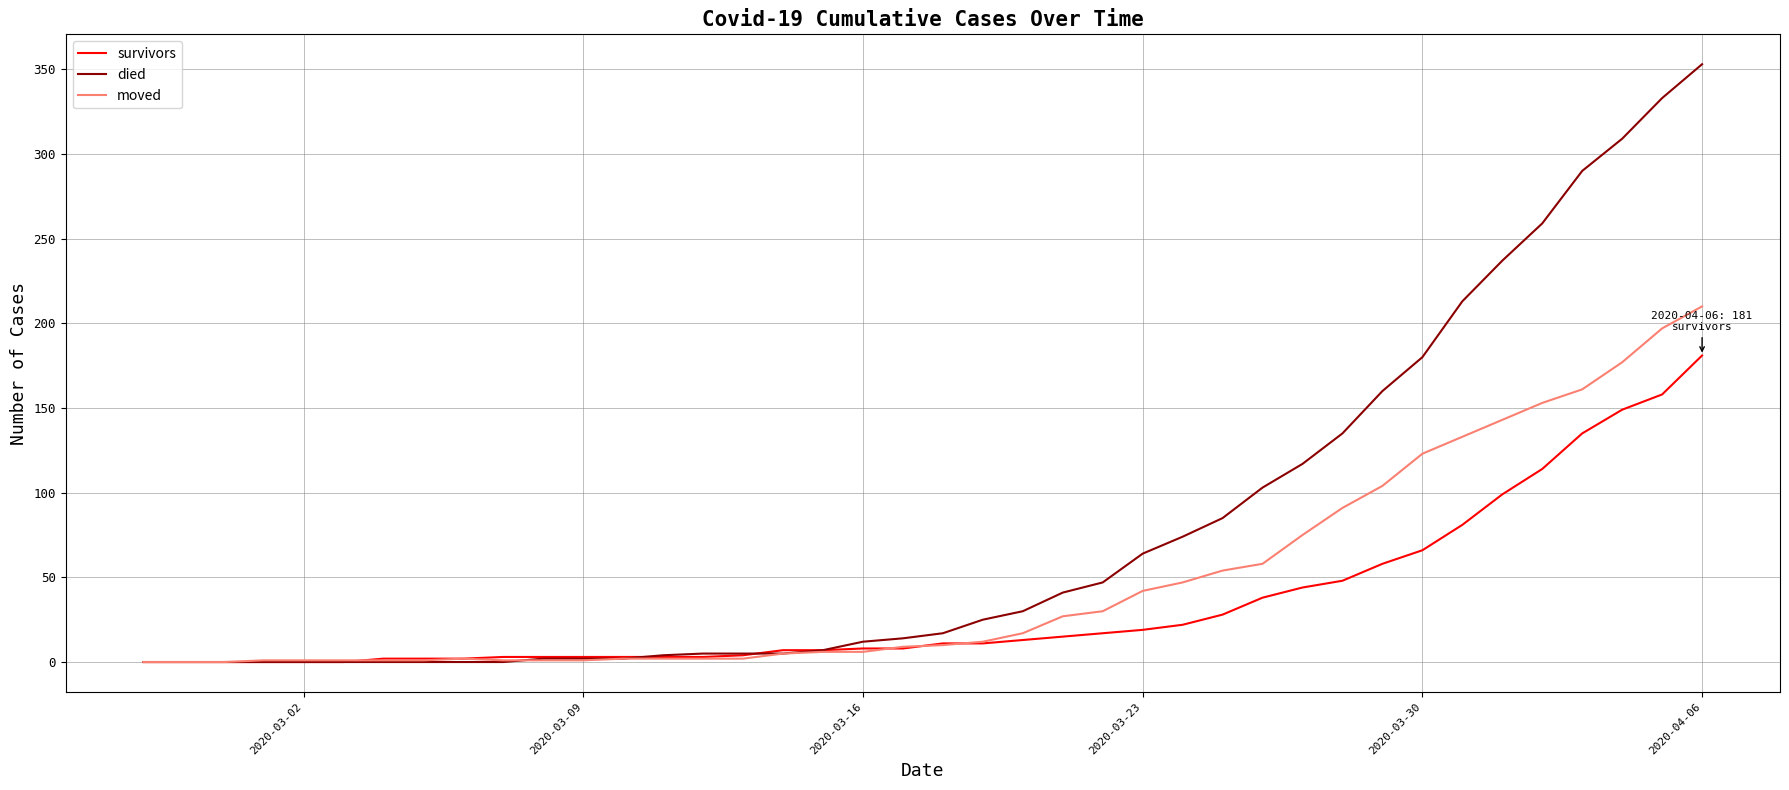

What is the difference between the second highest and second lowest values in the moved series?

197